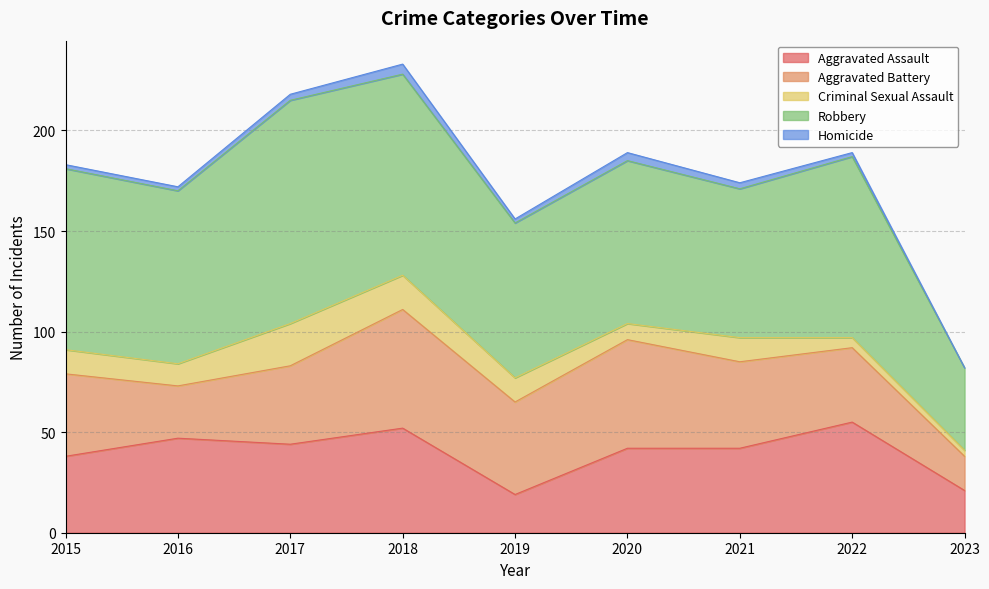

How many data points does each series have?

9